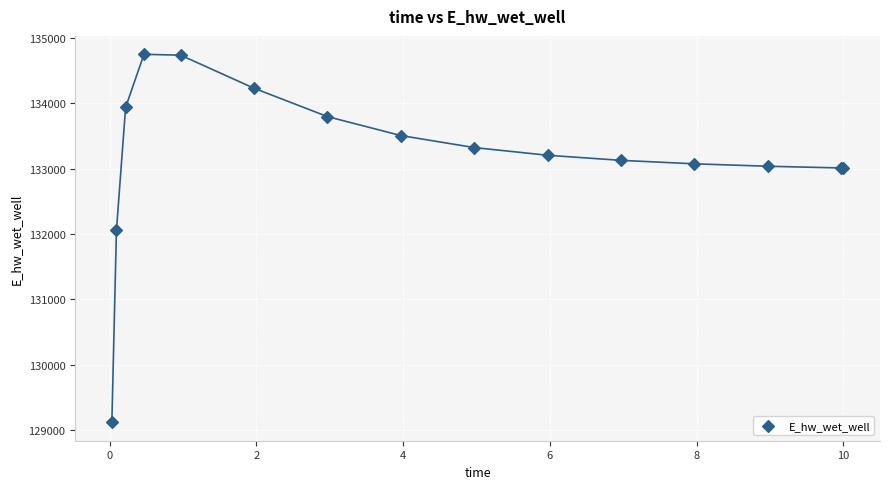

What Y value in the scatter plot is closest to 131931?

132054.5